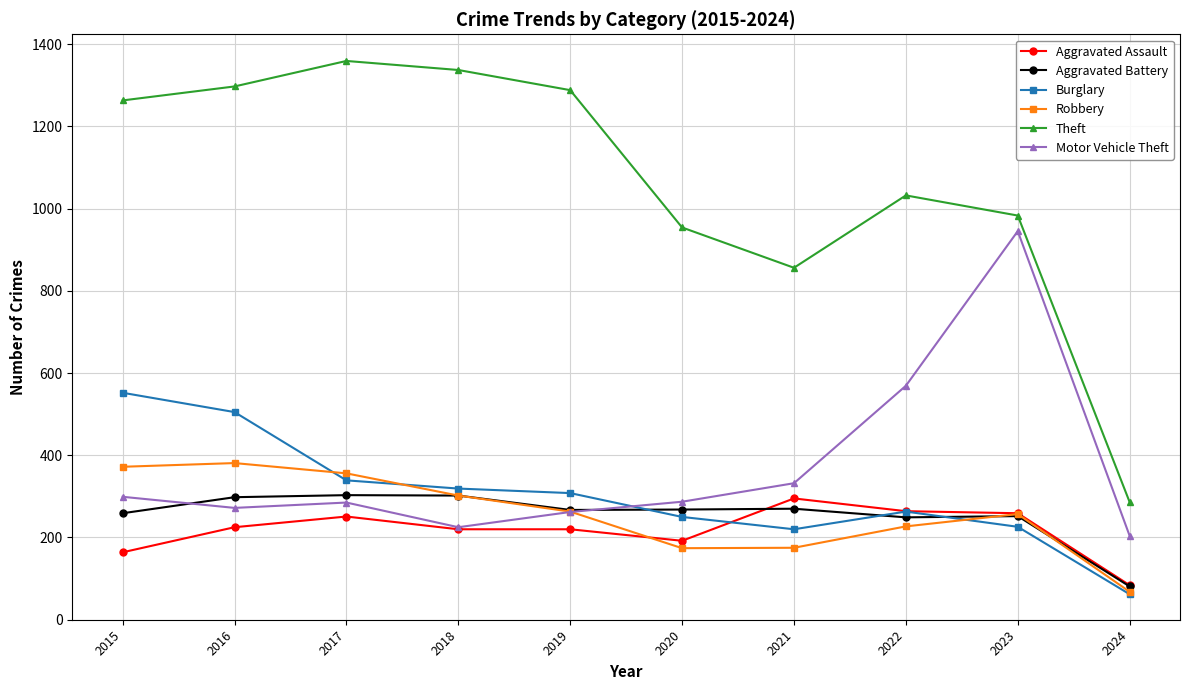

True or false: Aggravated Battery and Aggravated Assault intersect in this chart.

True